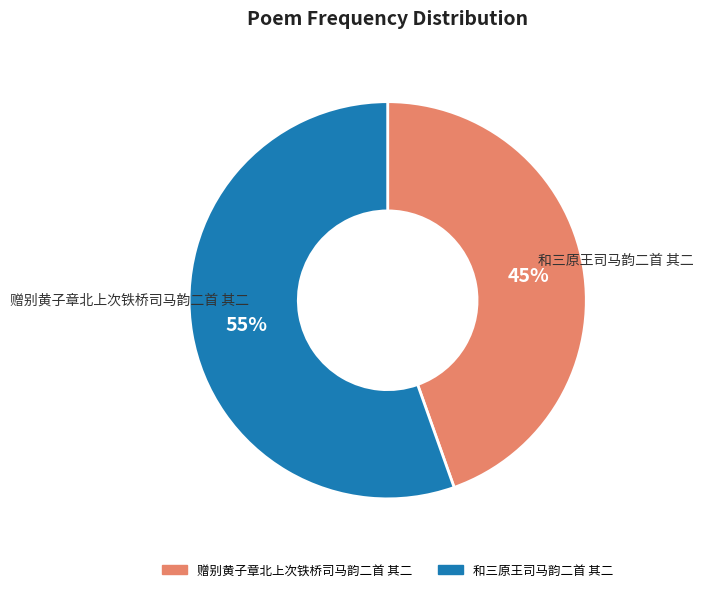

Is it true that 赠别黄子章北上次铁桥司马韵二首 其二 is 45% of the pie?

True